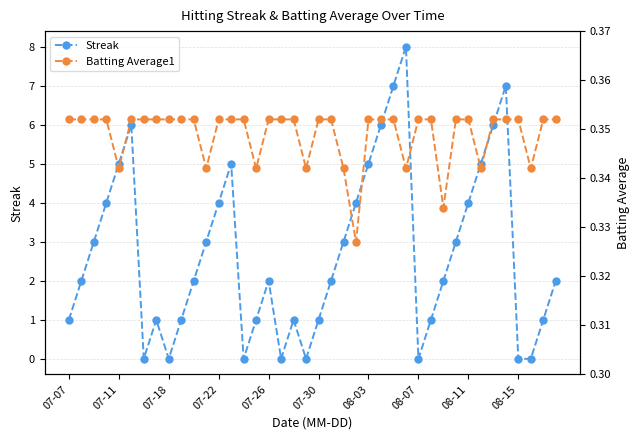

The value of Streak at 07-18 is 0. True or false?

True